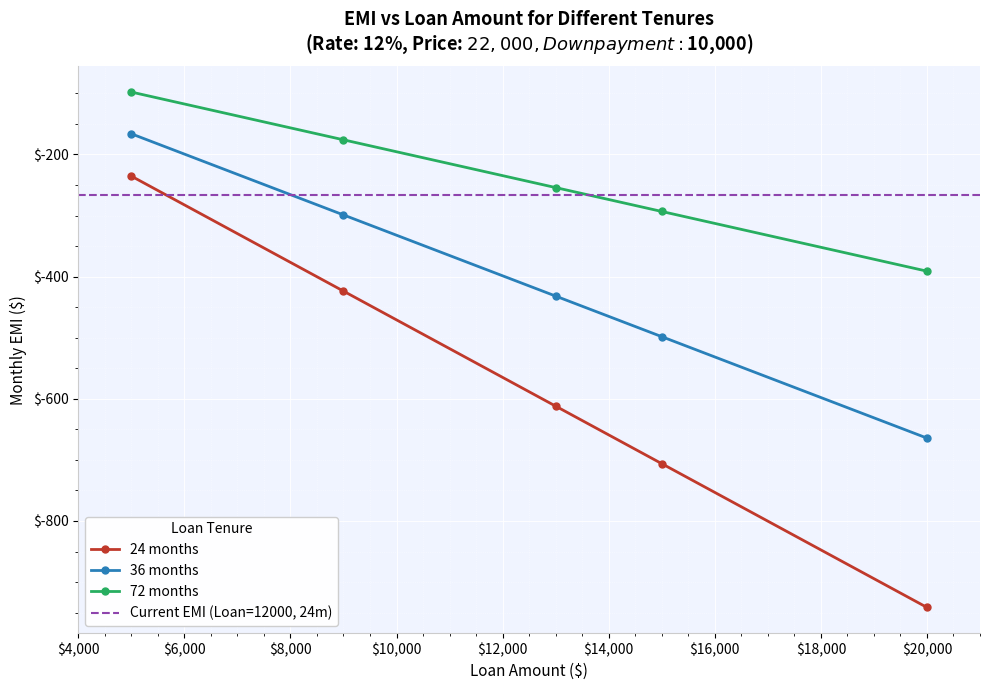

True or false: 24 months has more than 1 points higher than both neighbors.

False